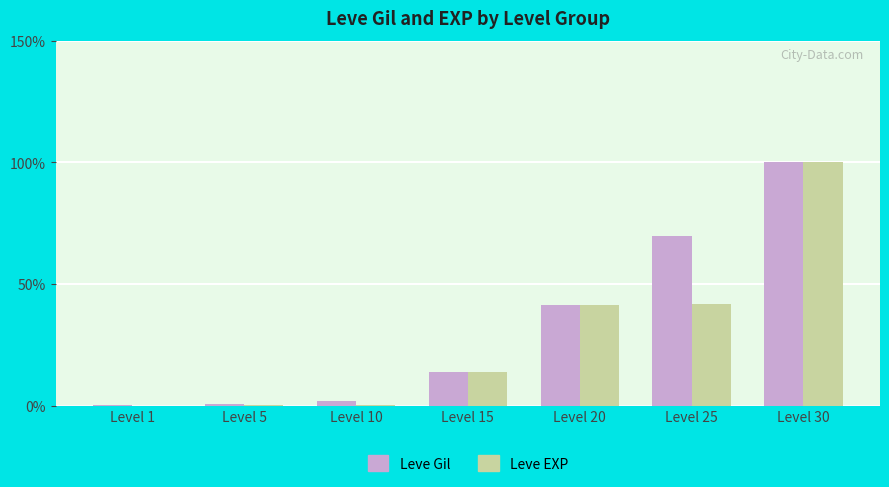

What is the maximum value for Leve Gil?

100.0